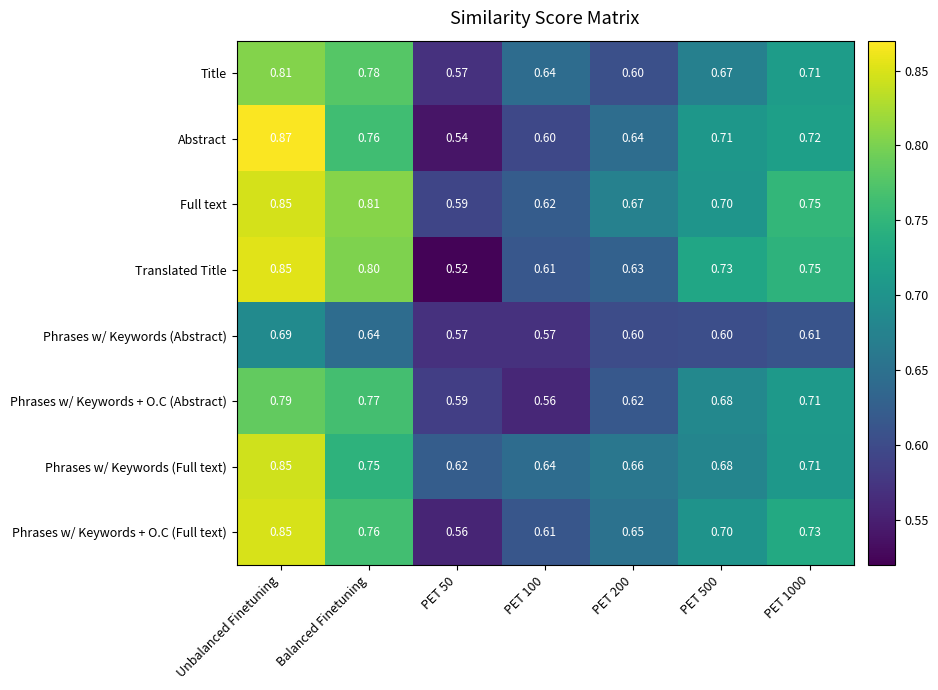

Between Unbalanced Finetuning and PET 1000, which series saw the biggest shift?

Abstract